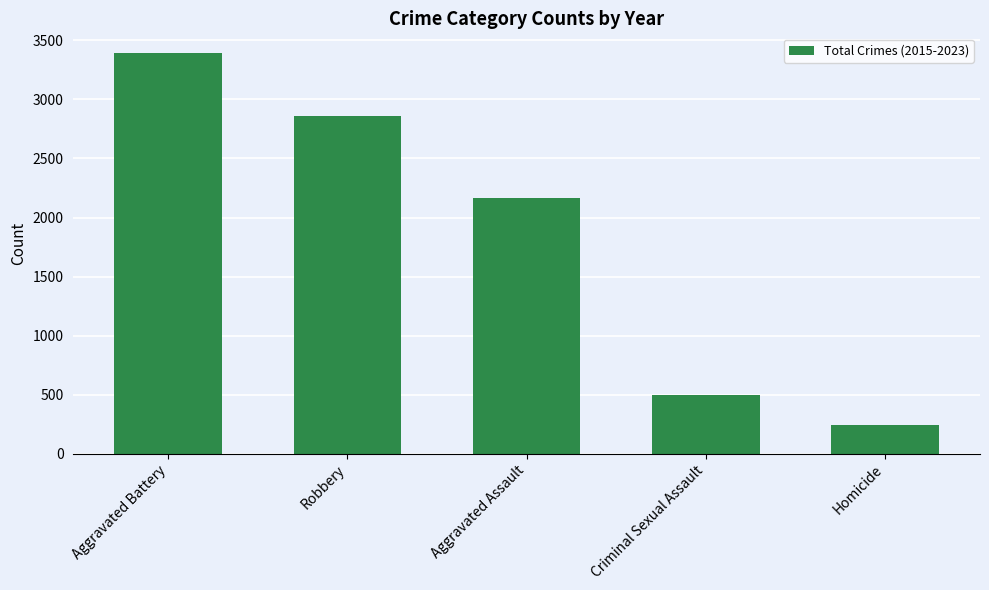

What value does the data have at Homicide, to the nearest 10?

250